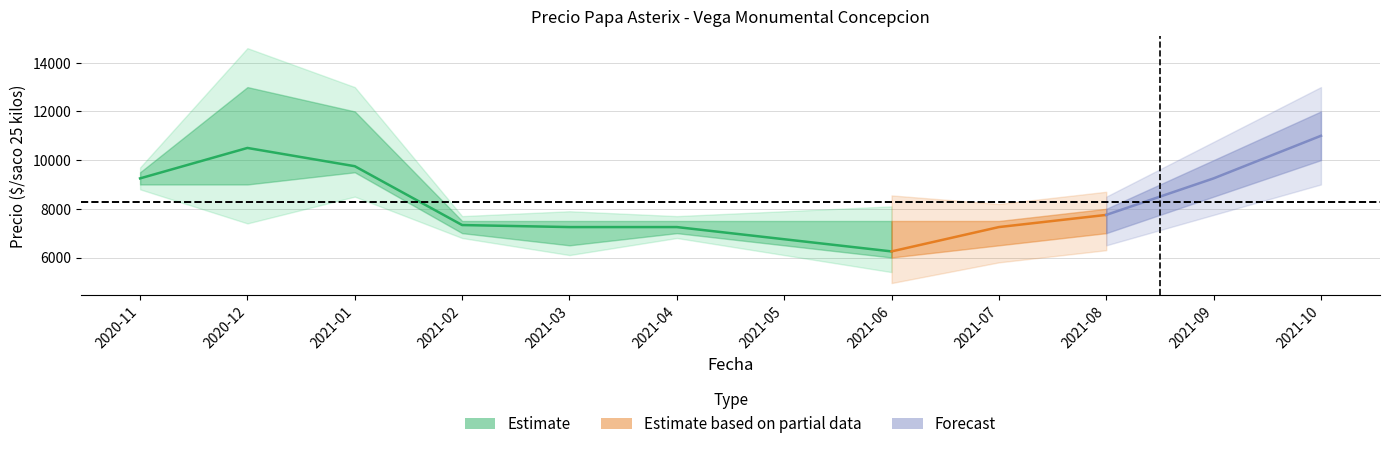

What is the difference between the maximum and minimum values in the Precio promedio ponderado series?

4750